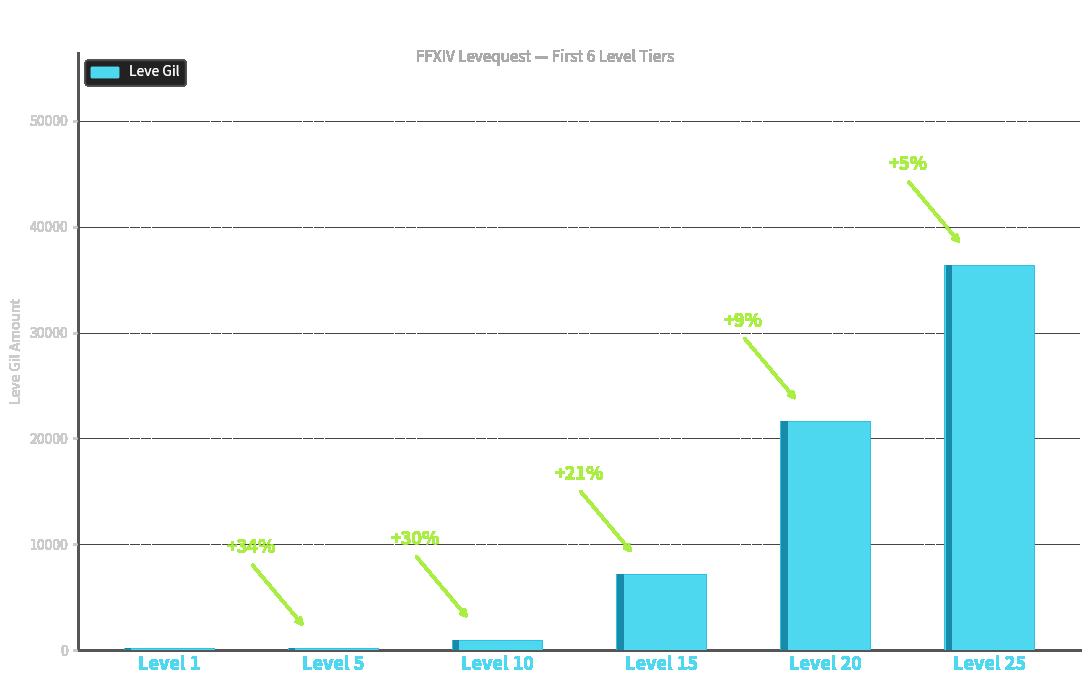

Which has a higher value, Level 10 or Level 1?

Level 10